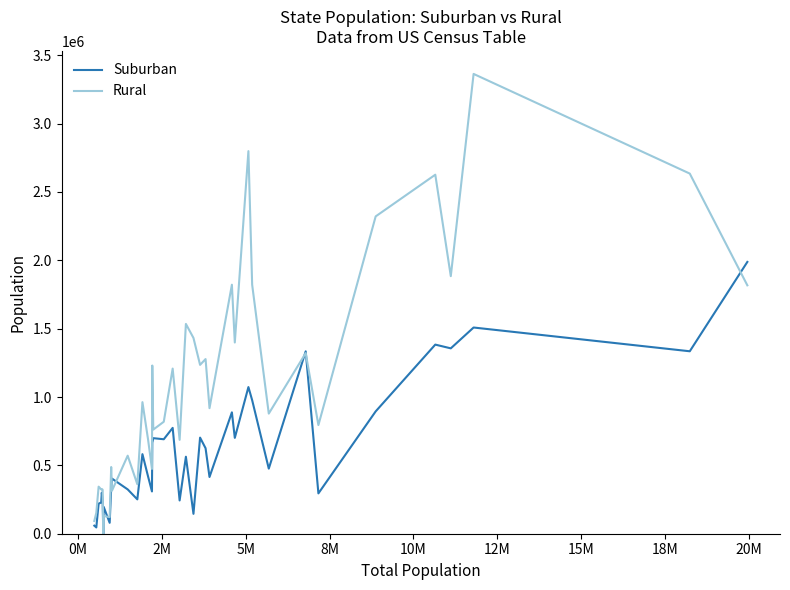

True or false: Rural and Suburban intersect in this chart.

True